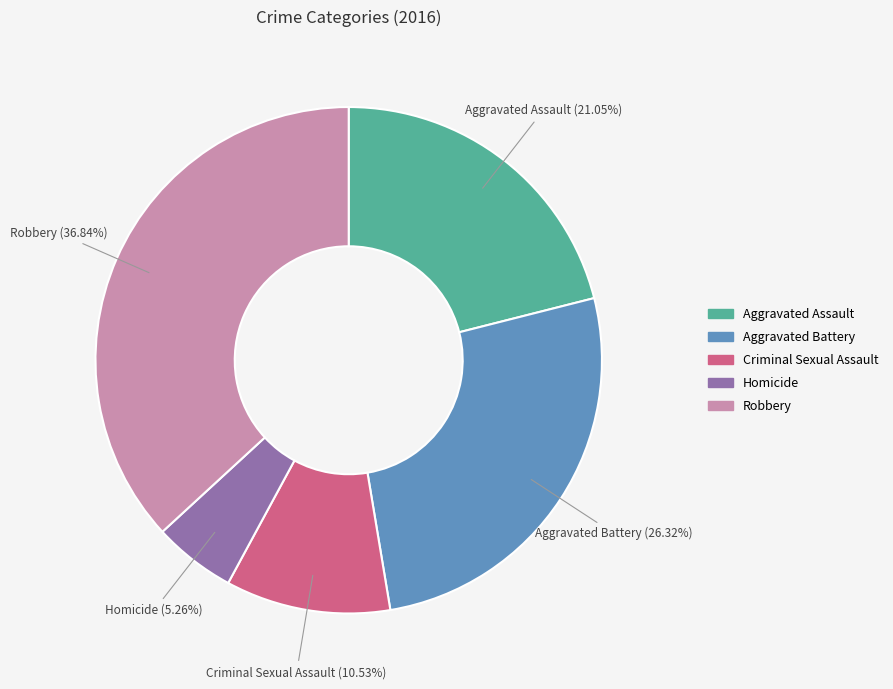

Which has a higher value, Aggravated Assault or Robbery?

Robbery